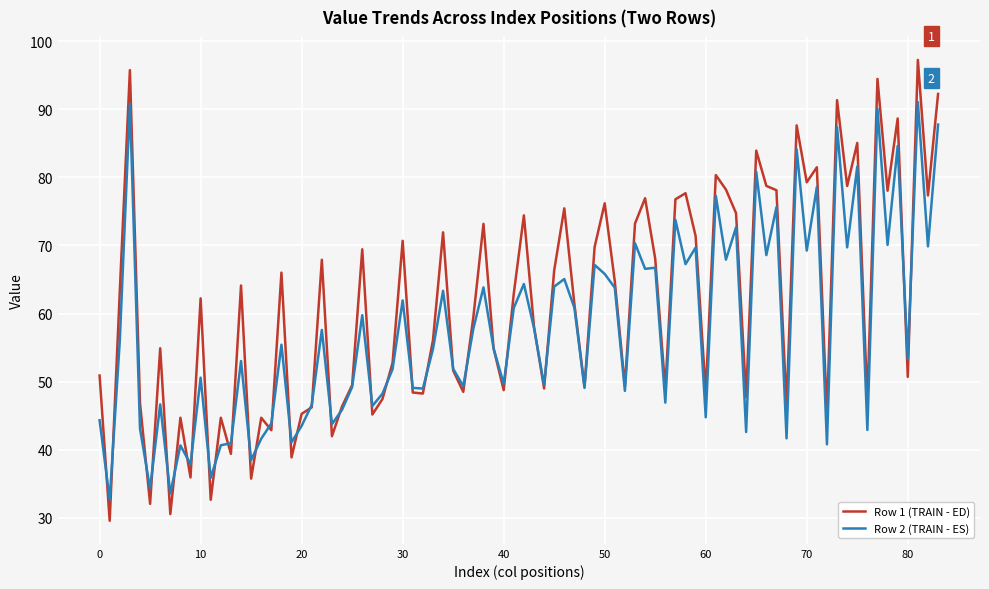

Which series has the widest spread of values?

Row 1 (TRAIN - ED)